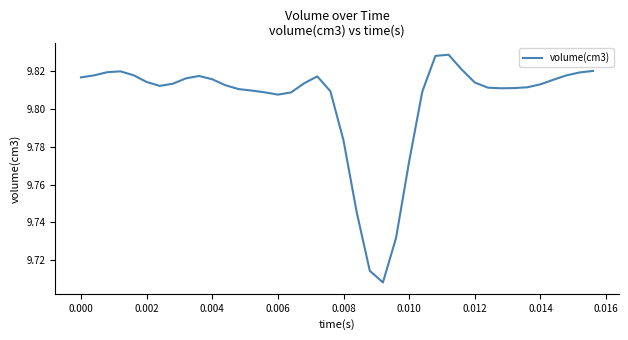

What is the sum of all values?

392.2